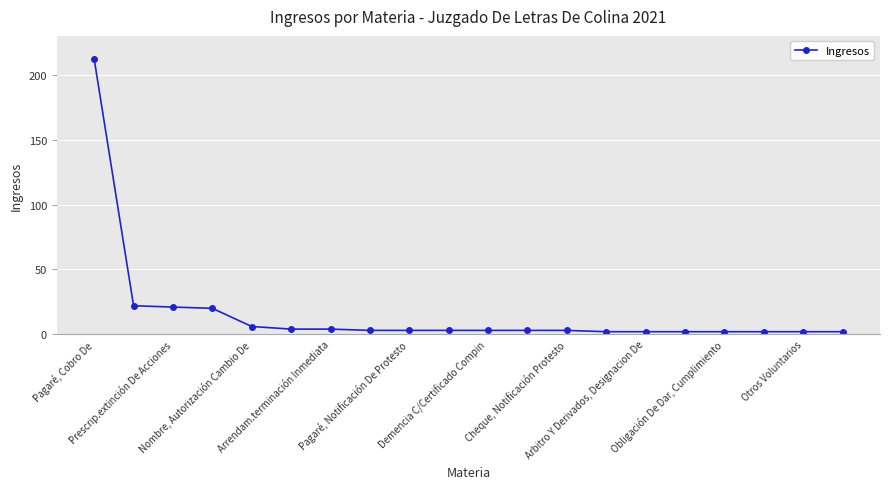

What is the maximum value shown in the chart?

212